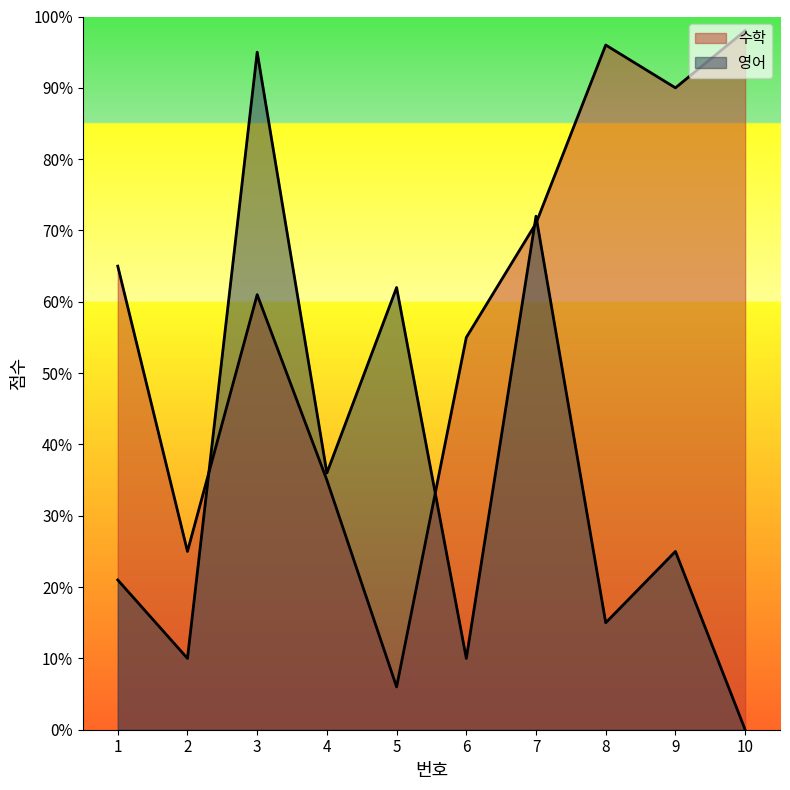

Which category has the highest value in the 수학 series?

10